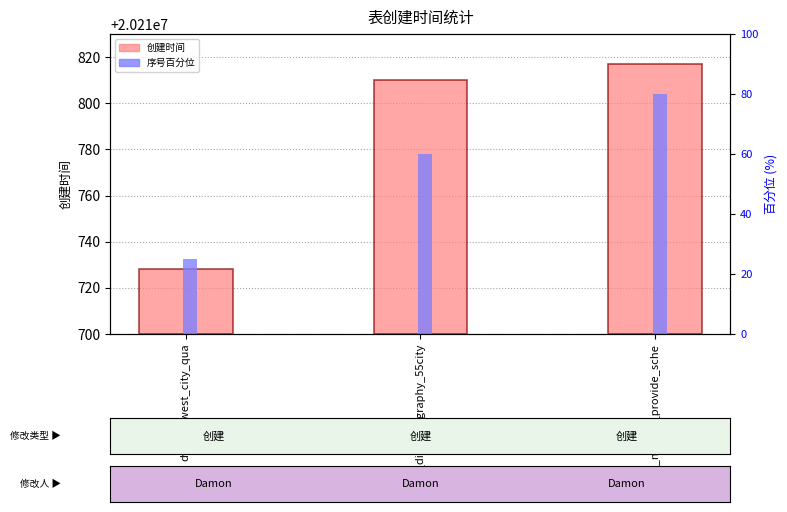

What is the smallest value displayed?

25